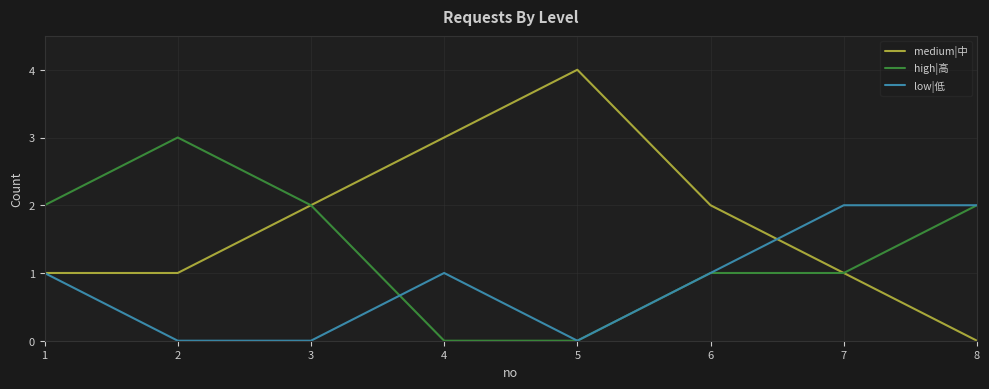

Where do high|高 and low|低 first cross each other?

3 and 4